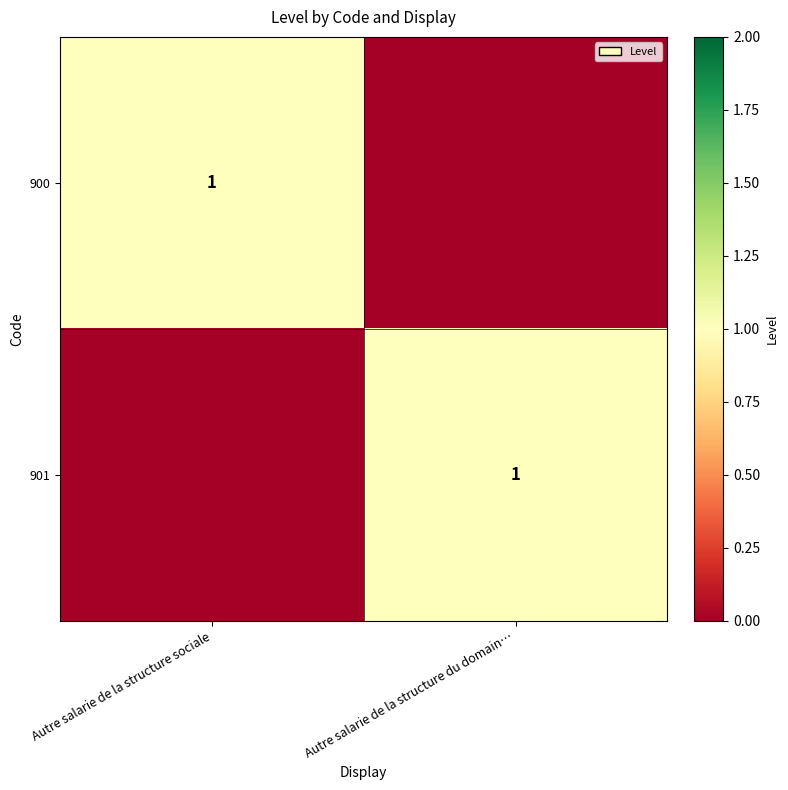

At which category does the chart reach its minimum across all series?

Autre salarie de la structure du domain…